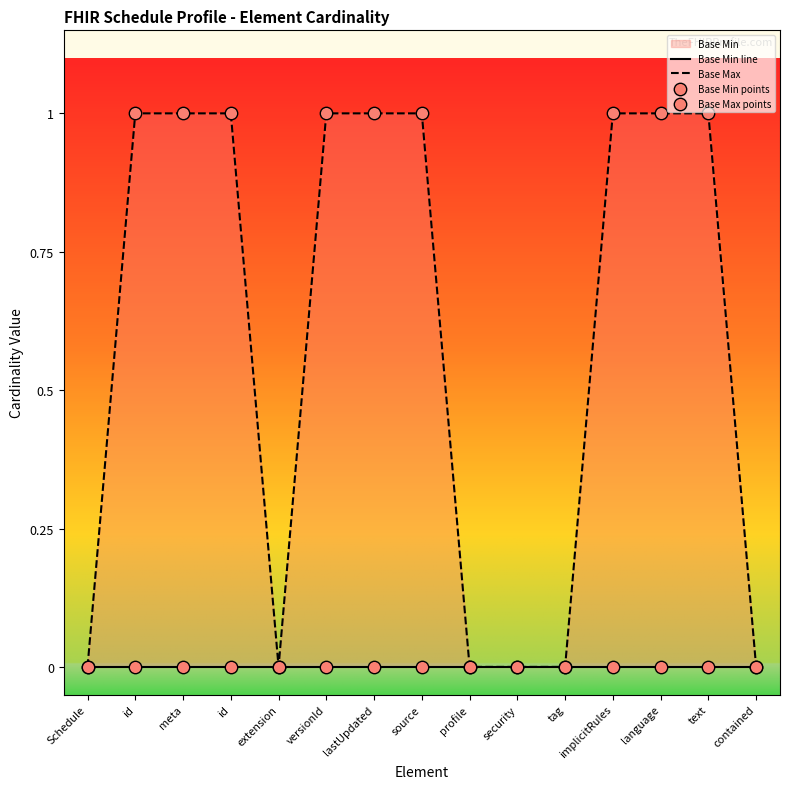

Is the value of Base Min line at implicitRules greater than the value of Base Min points at Schedule?

No